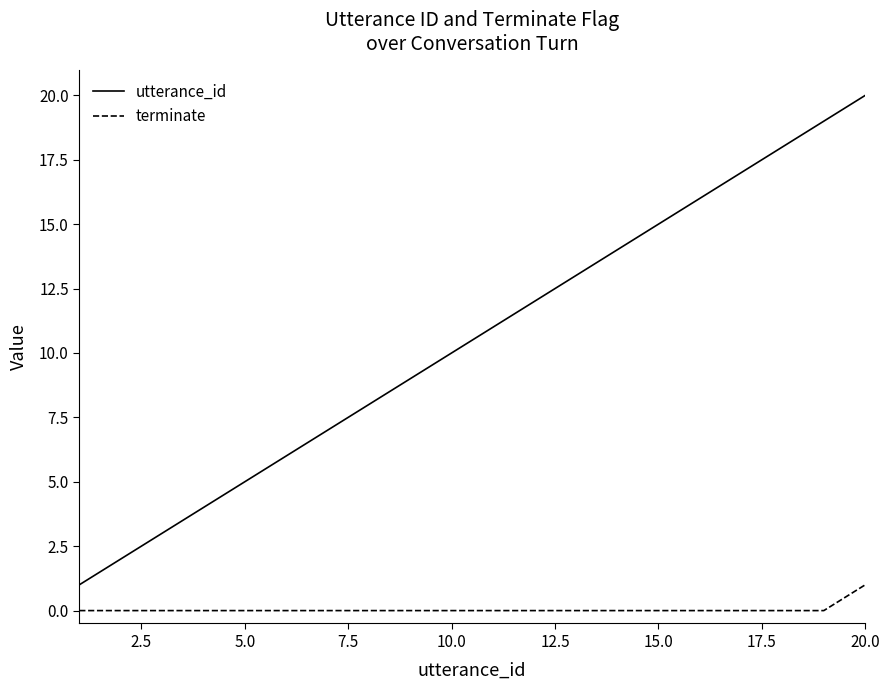

True or false: utterance_id and terminate cross at least once.

False